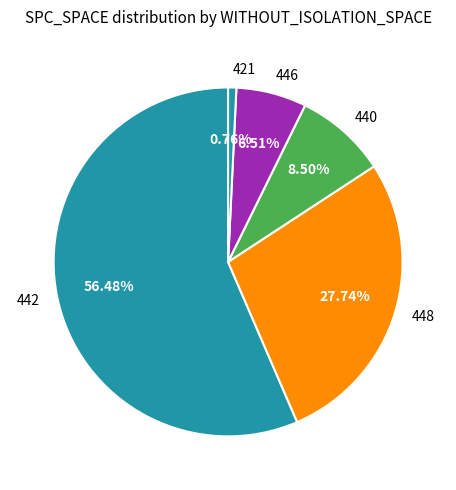

To the nearest percent, what is the difference between the largest and smallest slice percentages?

56%